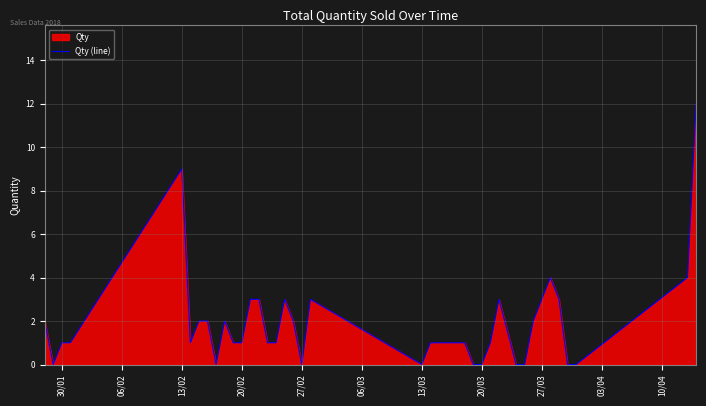

What is the difference between the maximum and minimum values?

12